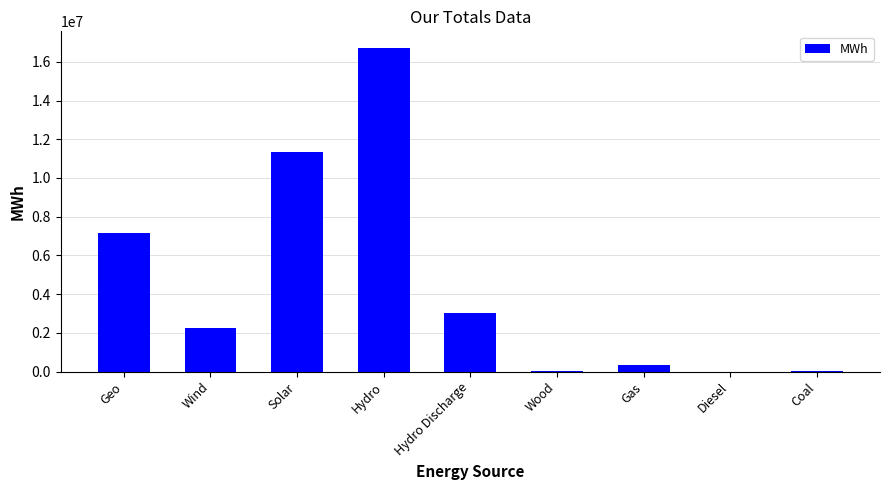

What is the greatest value displayed?

16736532.4